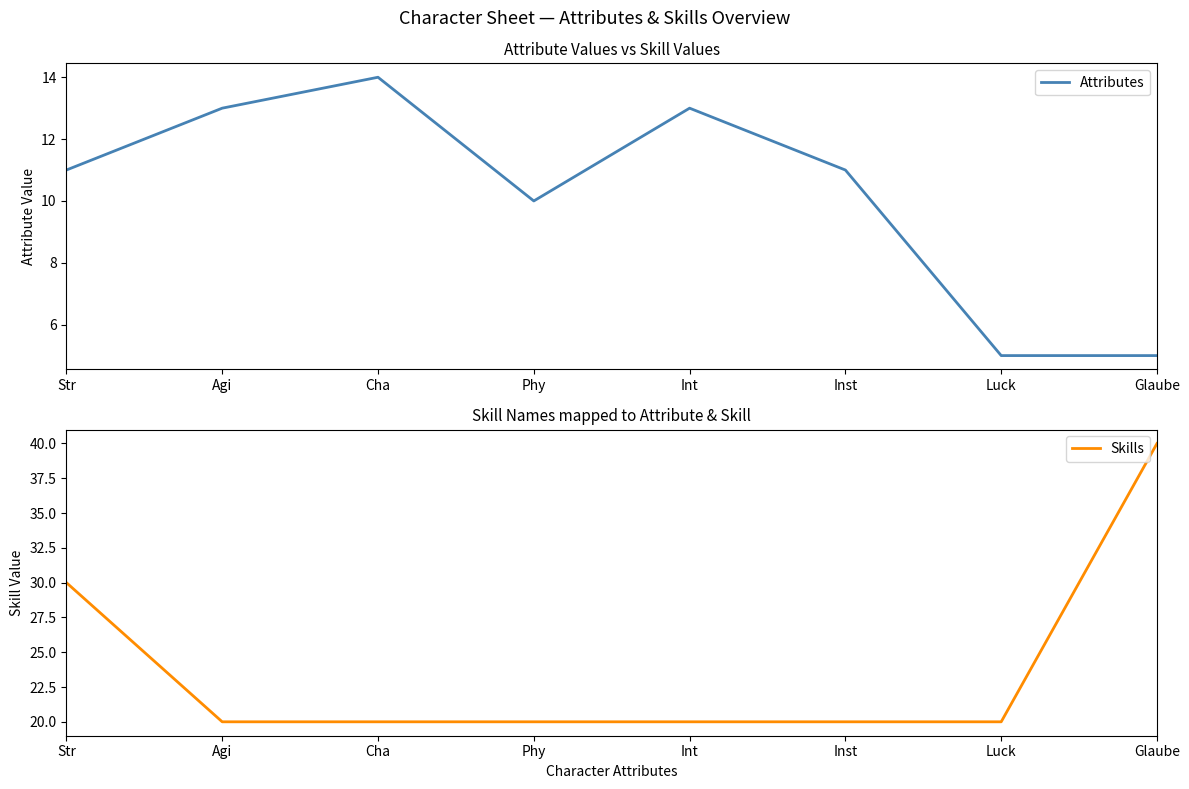

At how many categories does at least one series exceed 17?

8